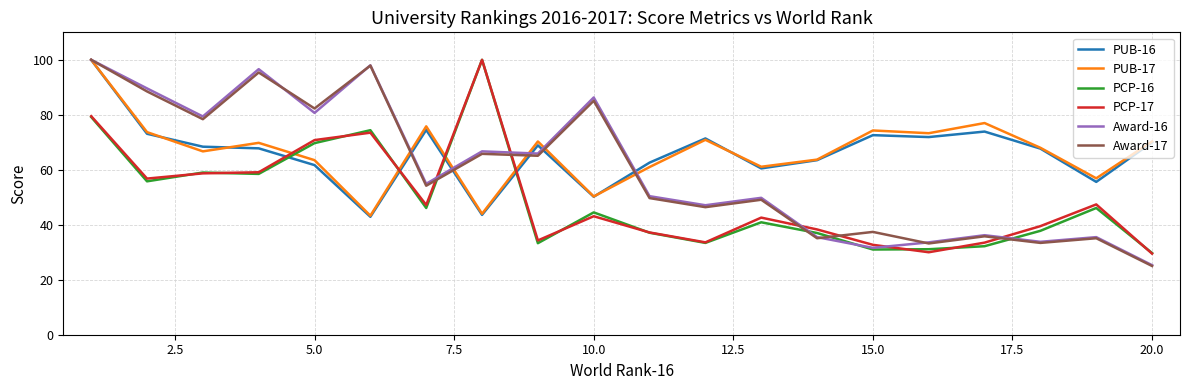

What is the lowest value of the Award-16 series?

25.3